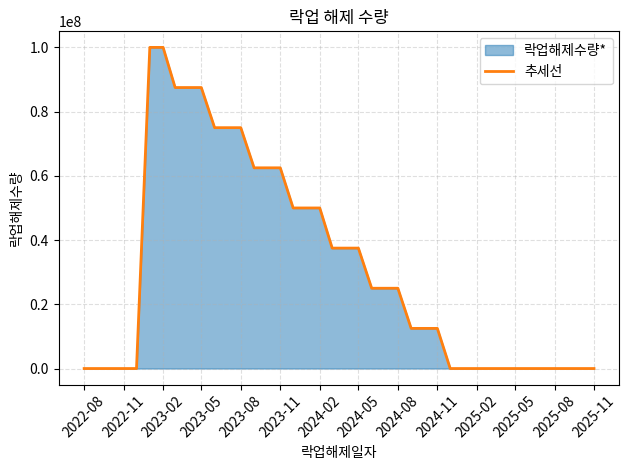

Which label corresponds to the smallest value in the chart?

2022-08